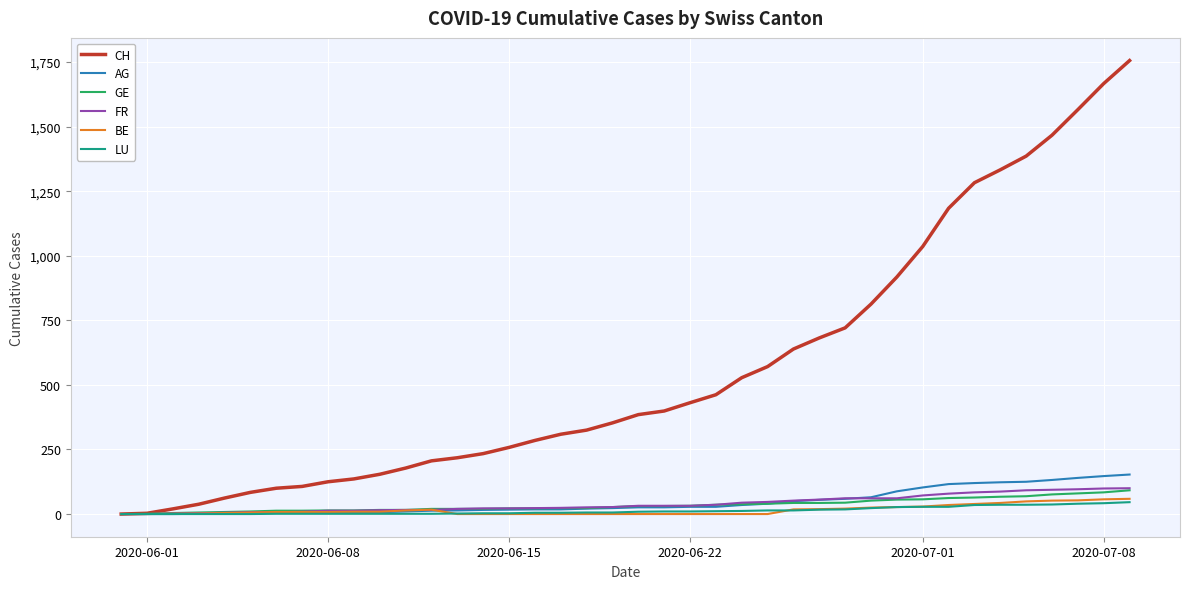

Which series has the widest spread of values?

CH